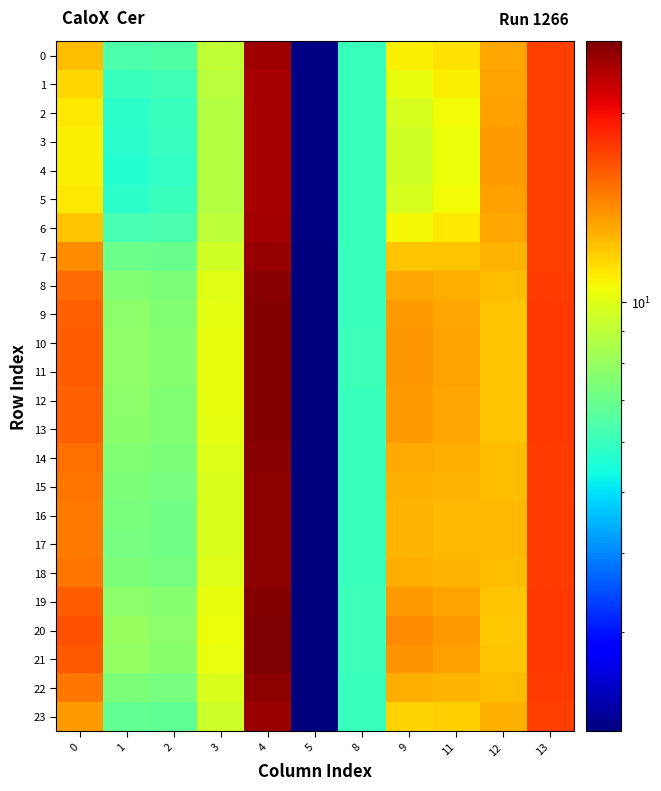

What is the total value across all series at 11?

295.4